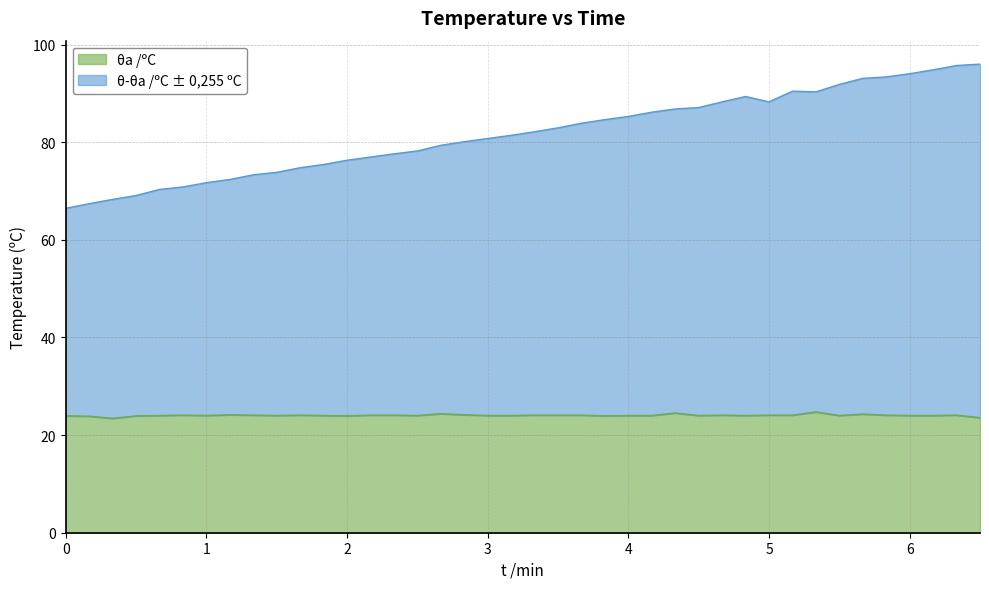

The θa /ºC series shows 24.1 at 5. True or false?

True